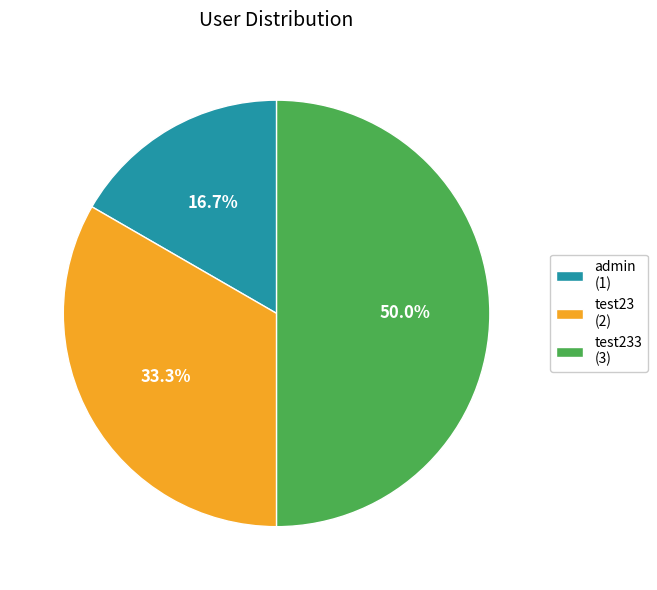

To the nearest percent, what is the difference between the largest and smallest slice percentages?

33%